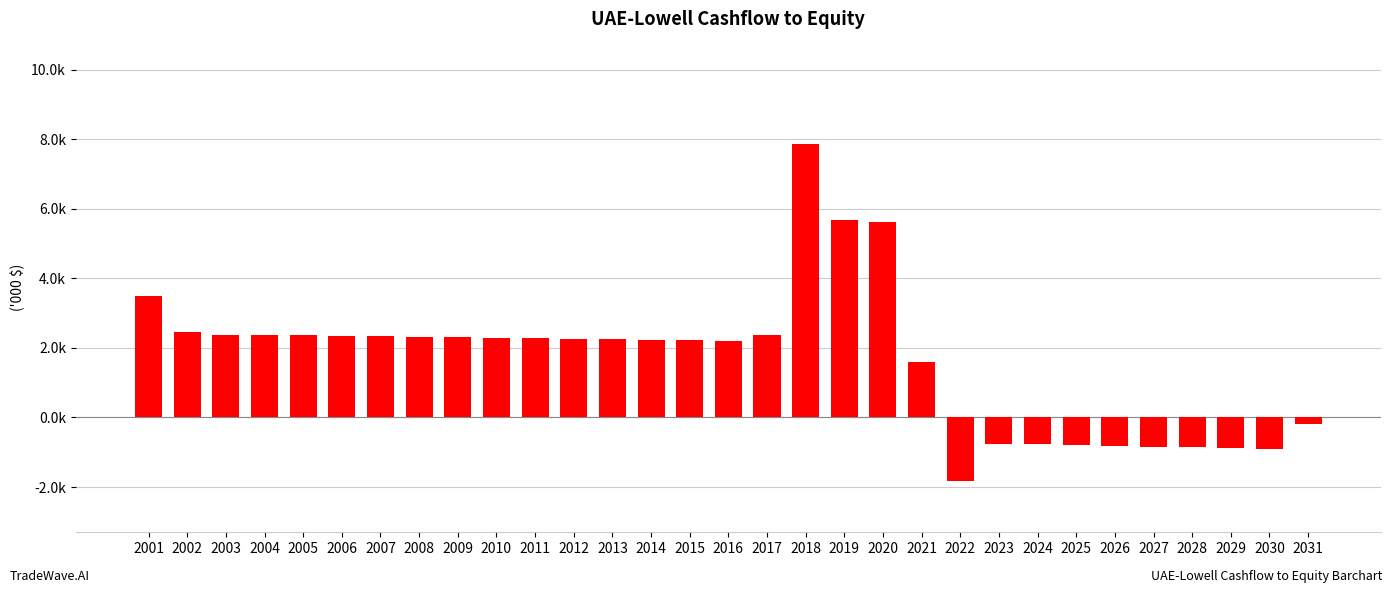

What is the difference between the maximum and minimum values?

9692.8